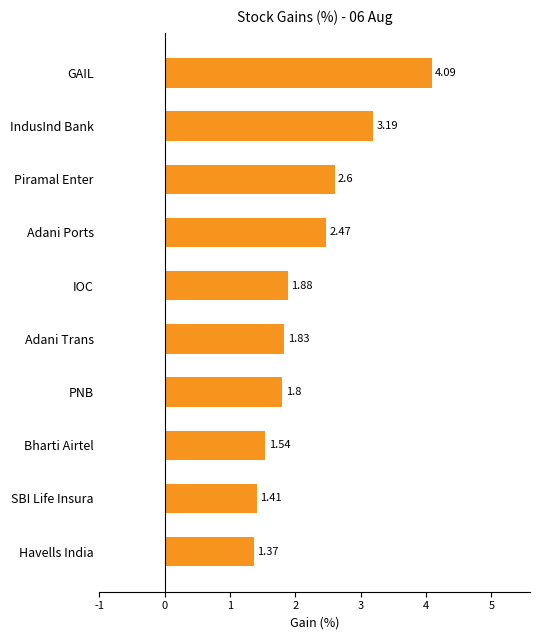

Which category has the highest value across all series?

GAIL